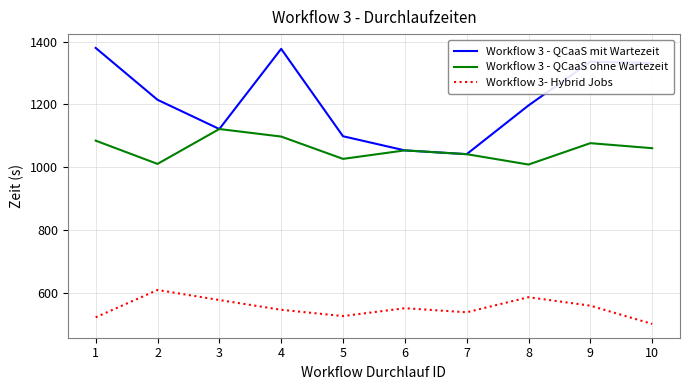

True or false: Workflow 3 - QCaaS mit Wartezeit and Workflow 3- Hybrid Jobs intersect in this chart.

False